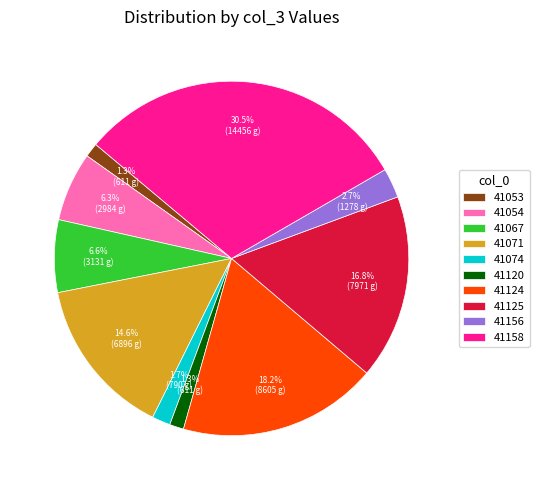

Which category has the biggest portion of the pie?

41158